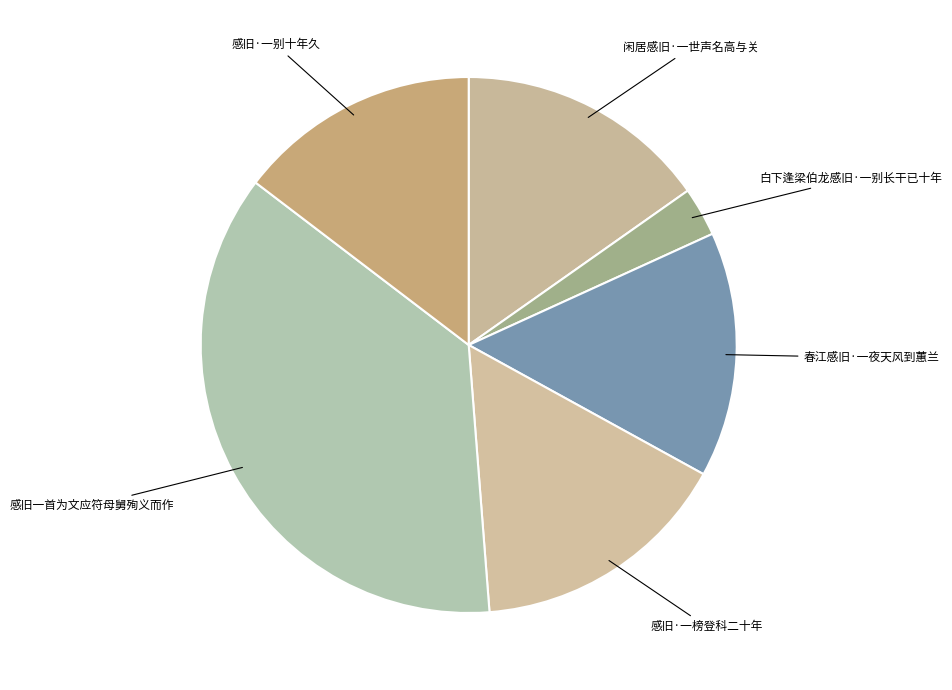

Which category has the biggest portion of the pie?

感旧一首为文应符母舅殉义而作